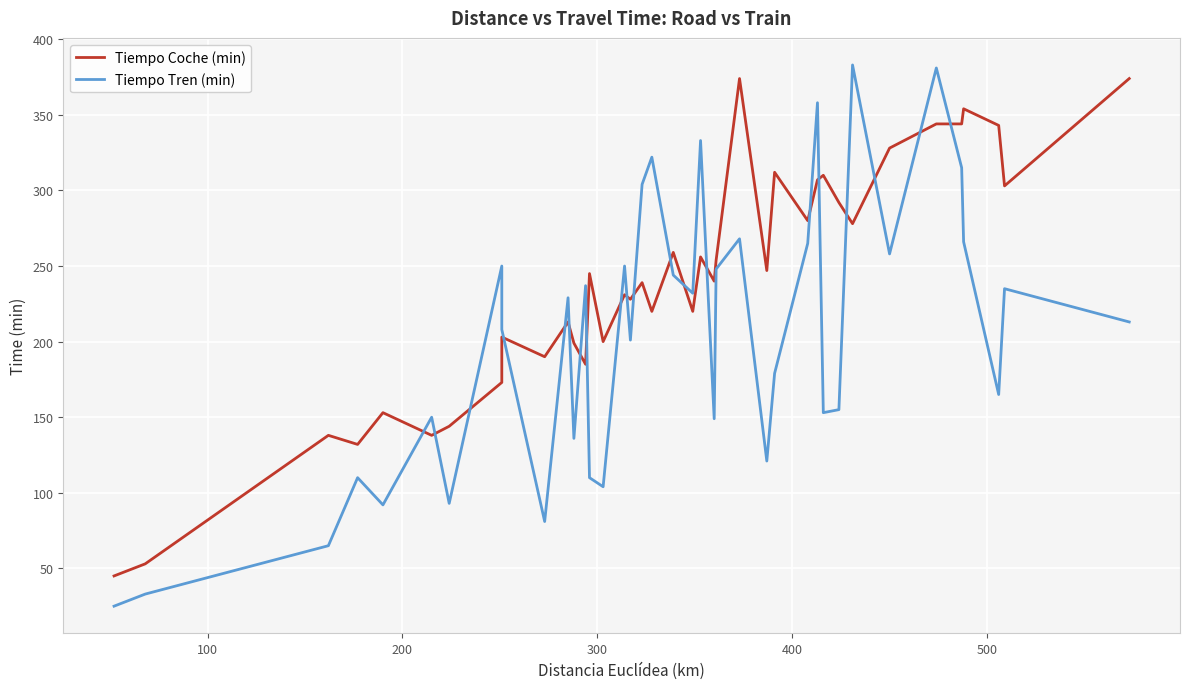

What is the lowest value of the Tiempo Tren (min) series?

25